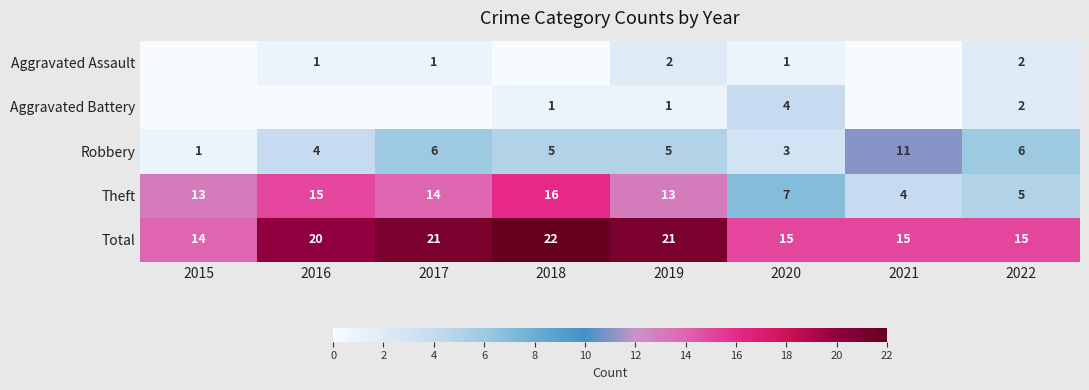

At which category does the chart reach its peak across all series?

2018